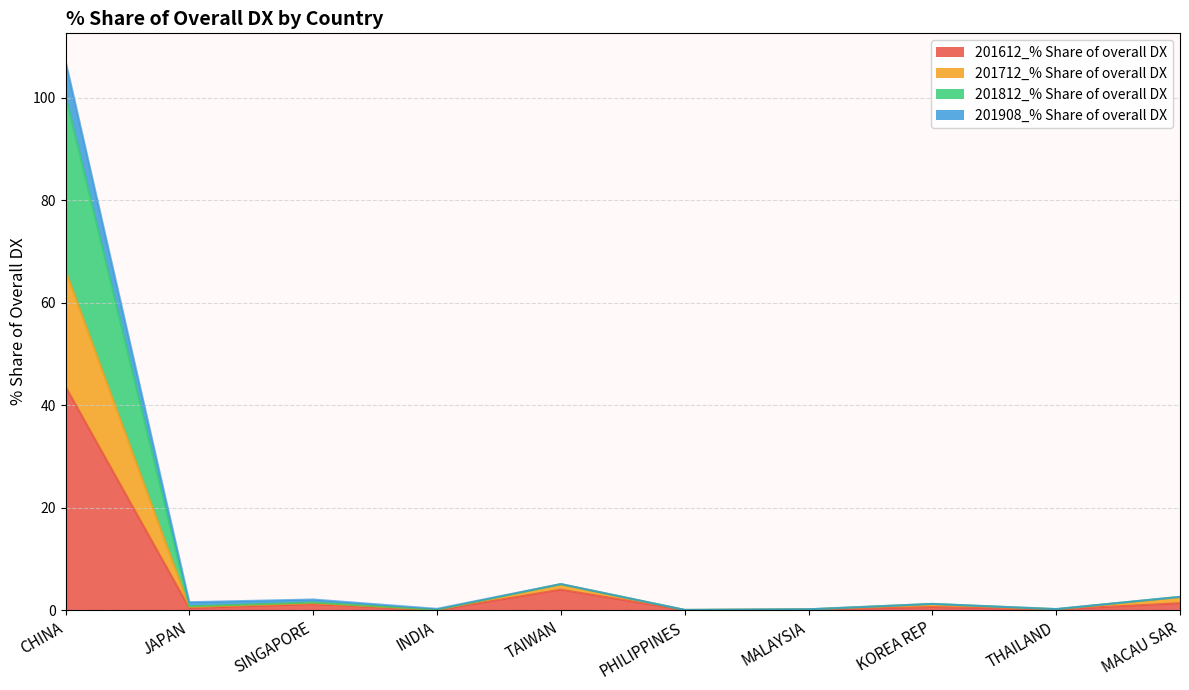

Which has a higher value, PHILIPPINES or MACAU SAR?

MACAU SAR